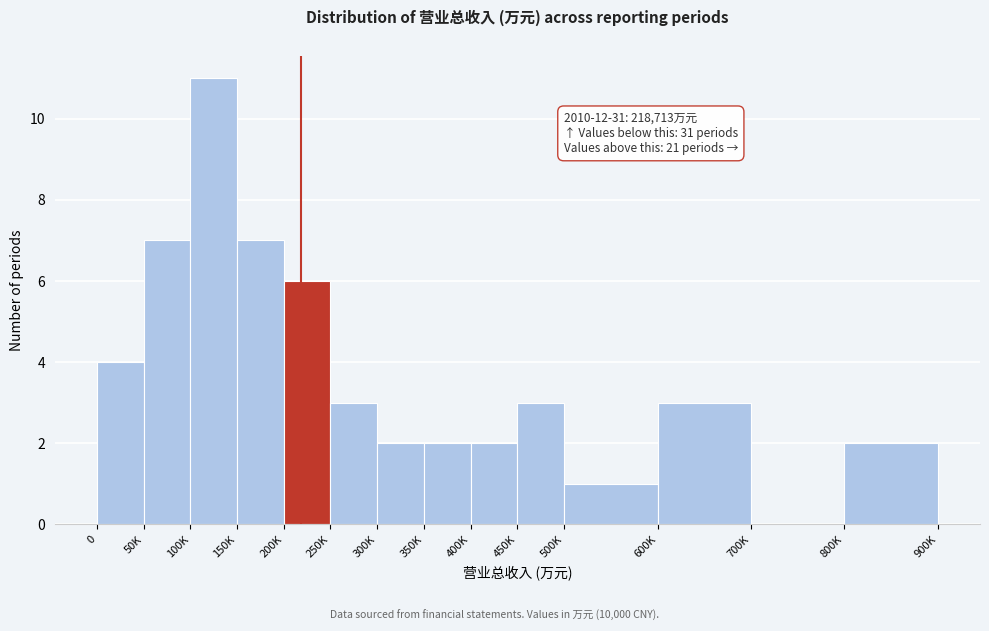

Reading left to right, extract all data points from this chart.

0=4	50K=7	100K=11	150K=7	200K=6	250K=3	300K=2	350K=2	400K=2	450K=3	500K=1	600K=3	700K=0	800K=2